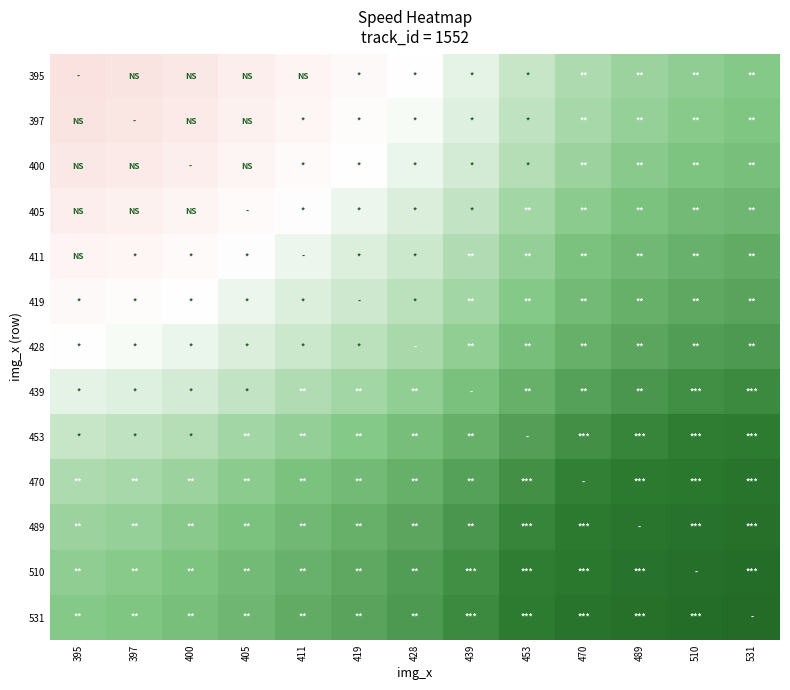

Rank the series by their maximum value, from highest to lowest.

531, 510, 489, 470, 453, 439, 428, 419, 411, 405, 400, 397, 395